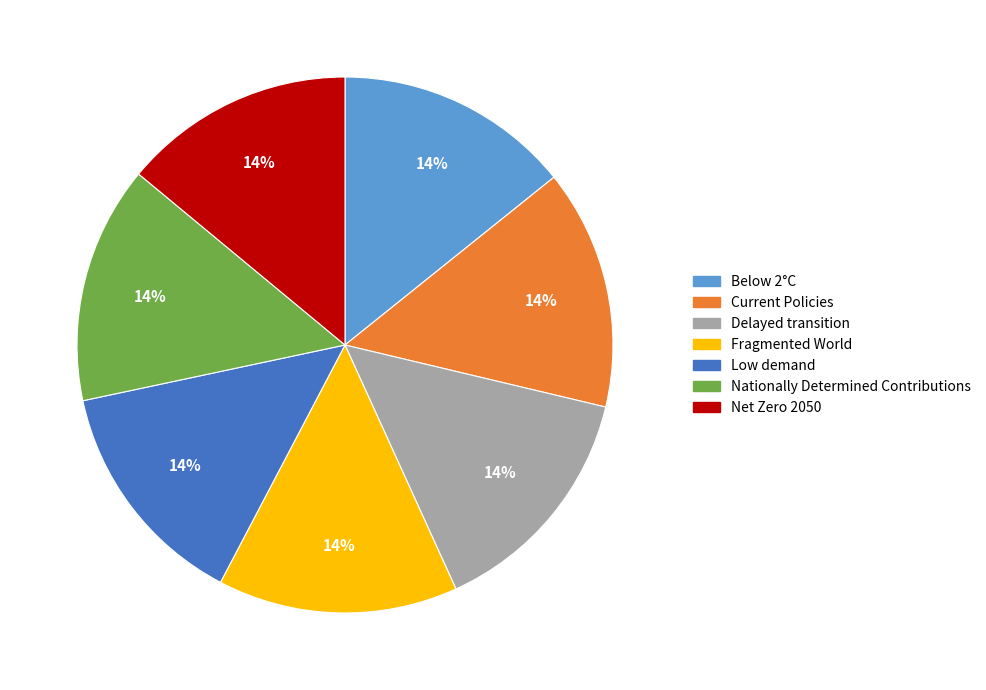

Does Below 2°C represent more than half of the total?

No